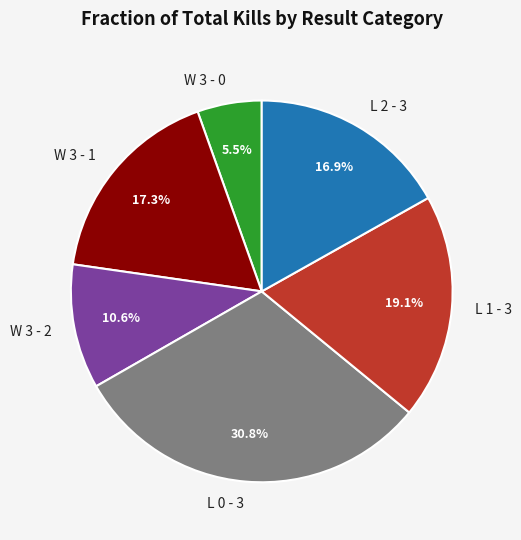

Is W 3 - 2 the majority of the pie?

No